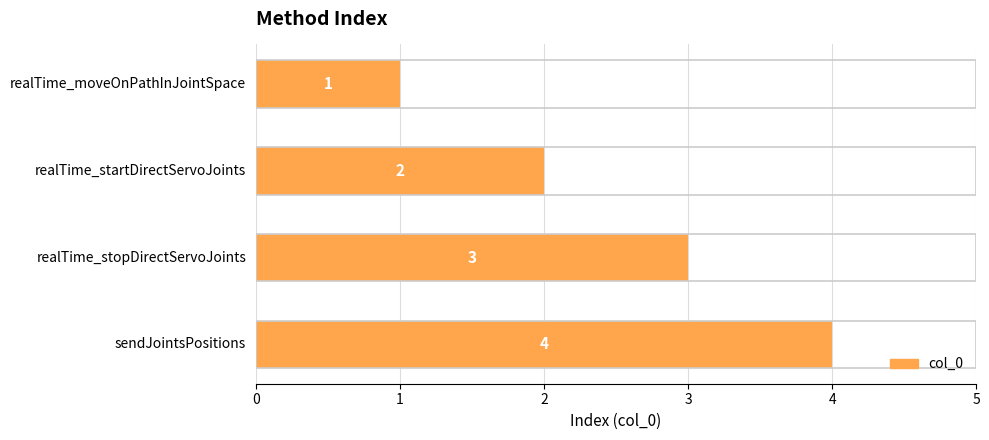

Rank the categories by value from highest to lowest.

sendJointsPositions, realTime_stopDirectServoJoints, realTime_startDirectServoJoints, realTime_moveOnPathInJointSpace